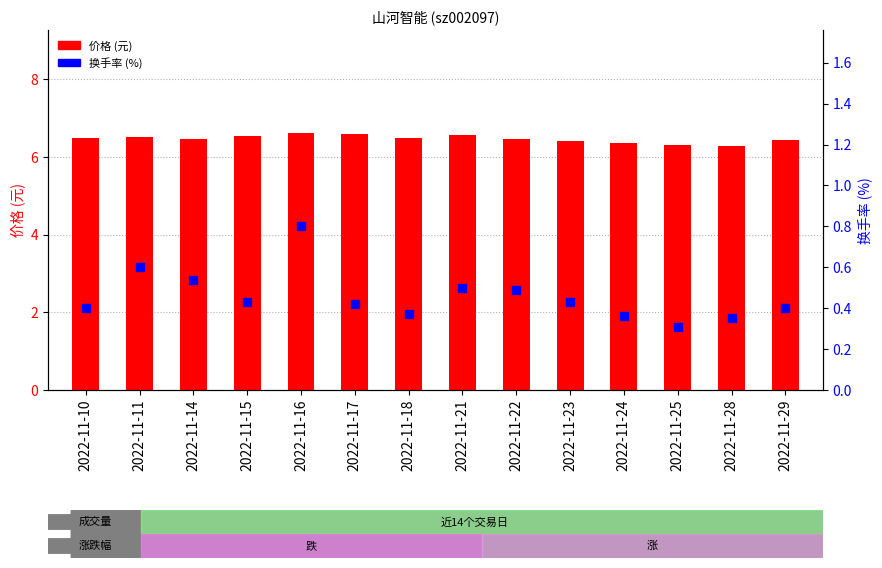

What are all the series names shown in the legend?

价格 (元), 换手率 (%)